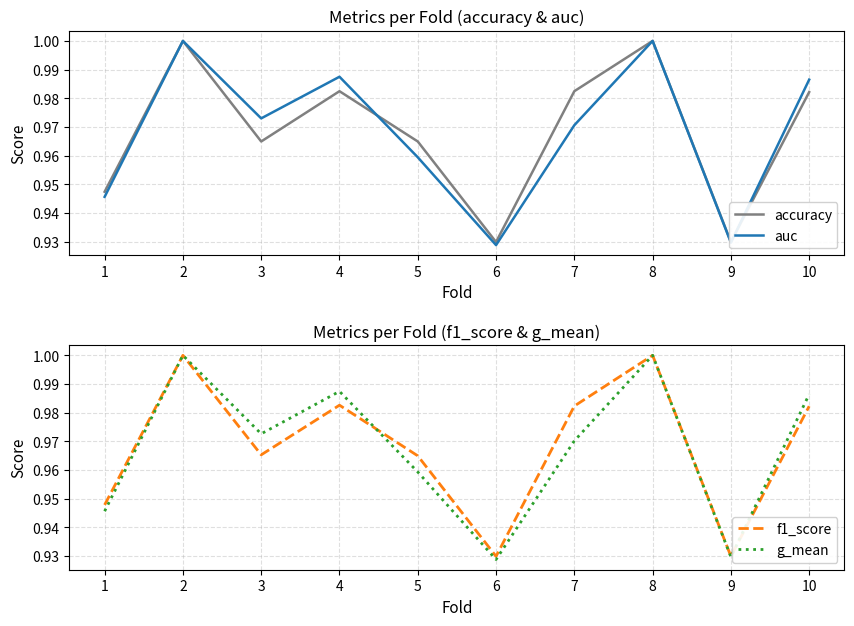

How many lines are shown in the chart?

4